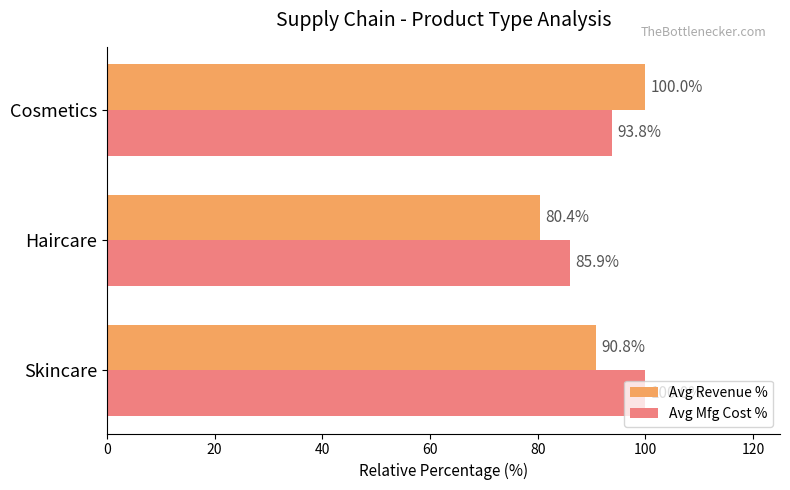

What is the maximum value shown in the chart?

100.0